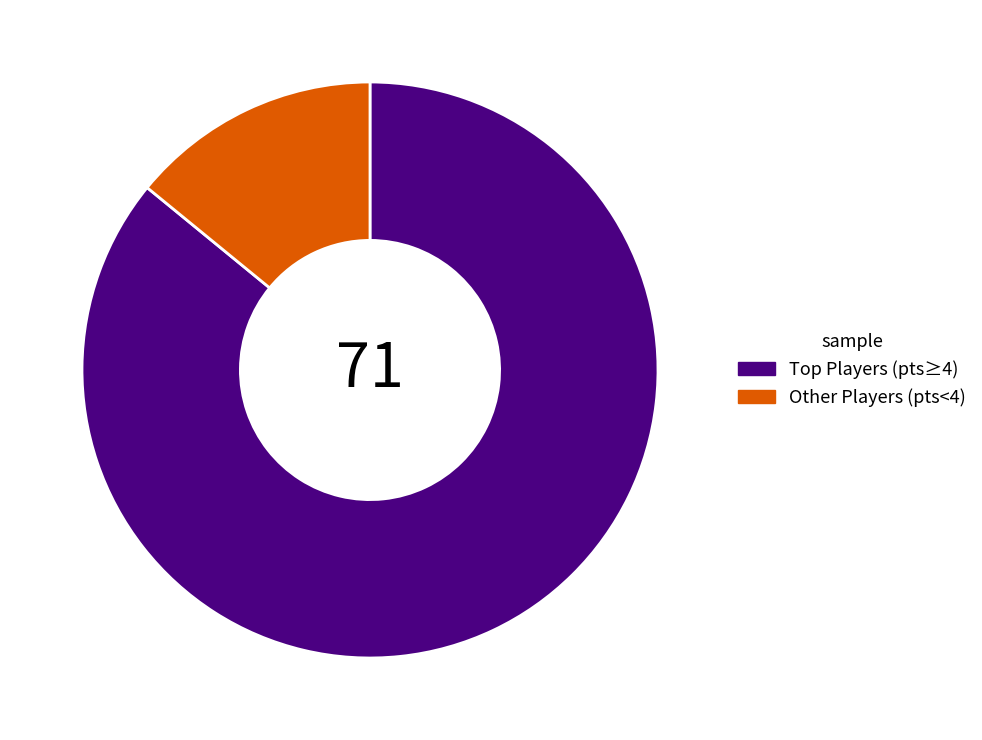

Rank the categories by value from highest to lowest.

Top Players (pts≥4), Other Players (pts<4)